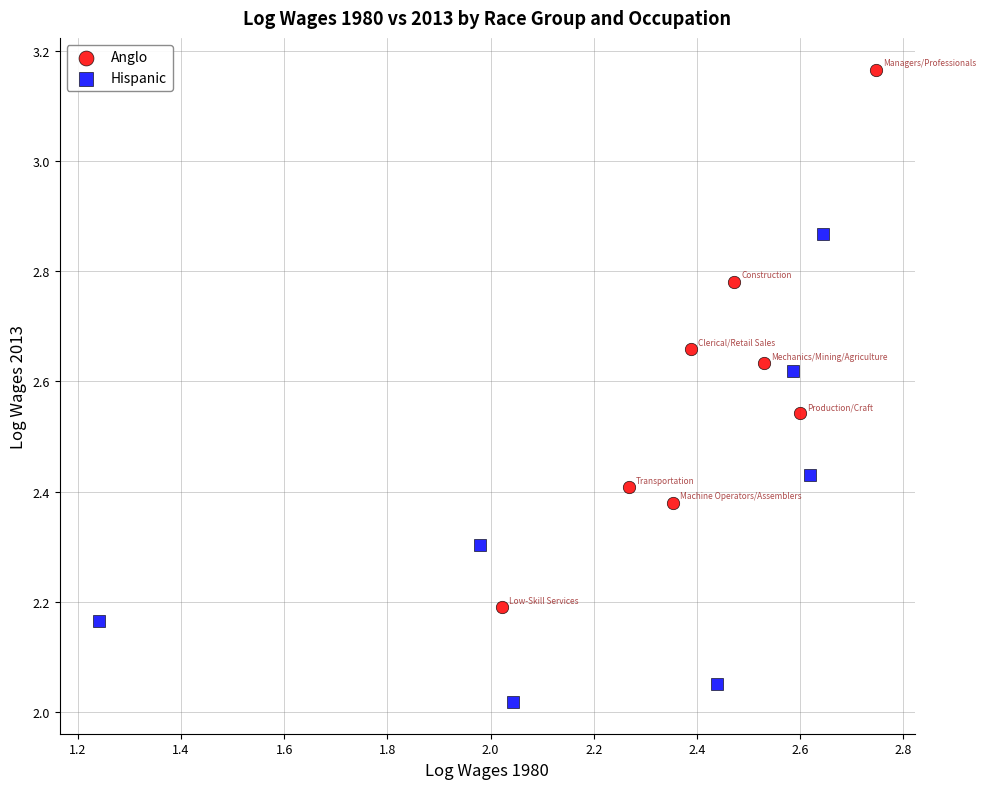

Which series contains the lowest Y value?

Hispanic